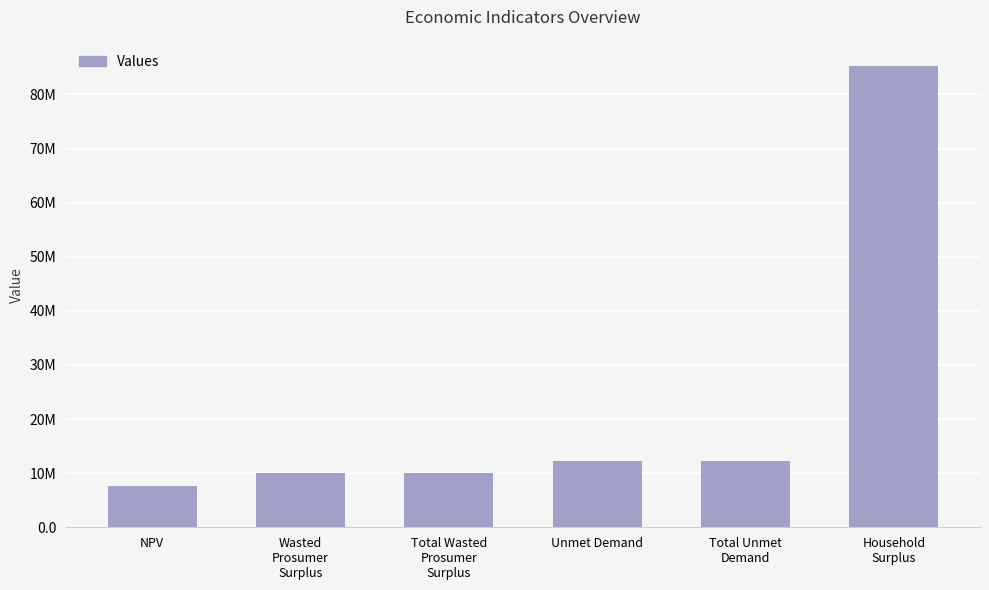

Which category has the highest value across all series?

Household
Surplus